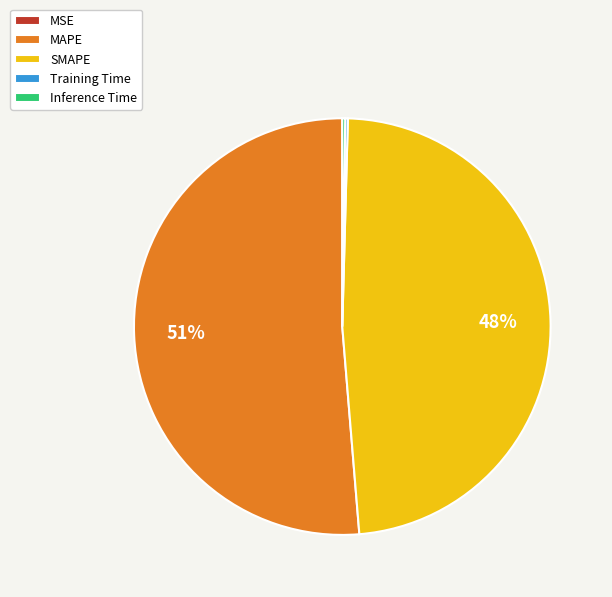

Which category has the biggest portion of the pie?

MAPE